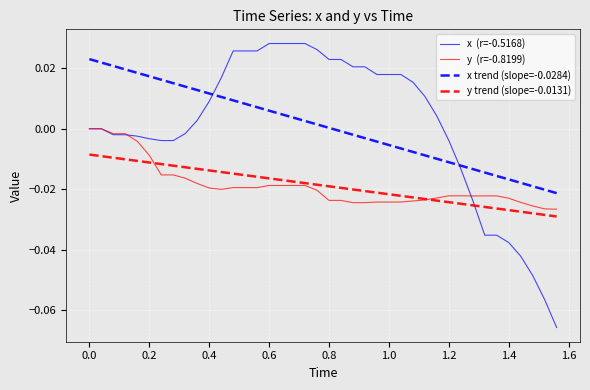

How many lines are shown in the chart?

4